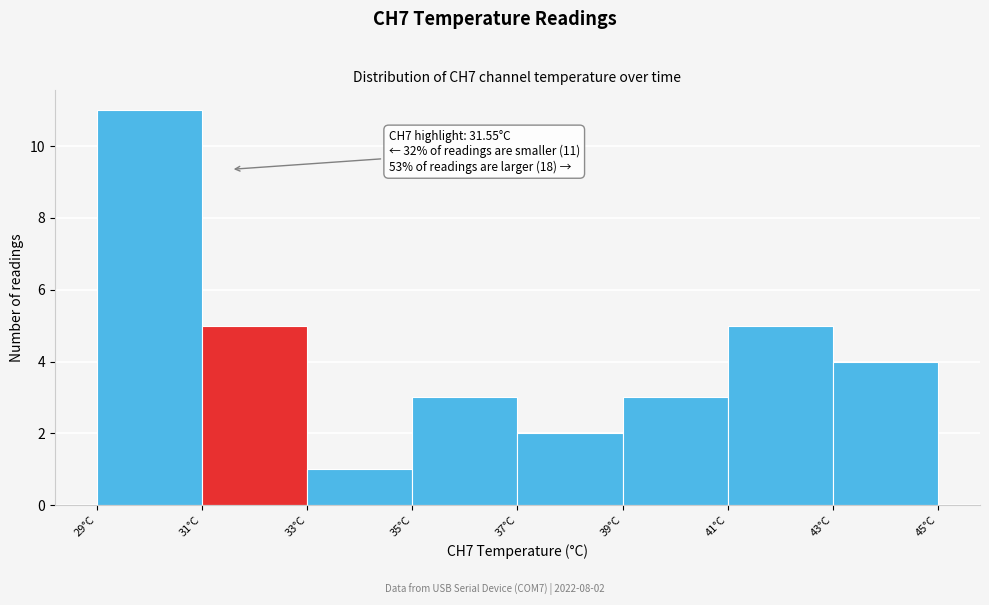

Which range on the x-axis has the tallest bar?

29 to 31